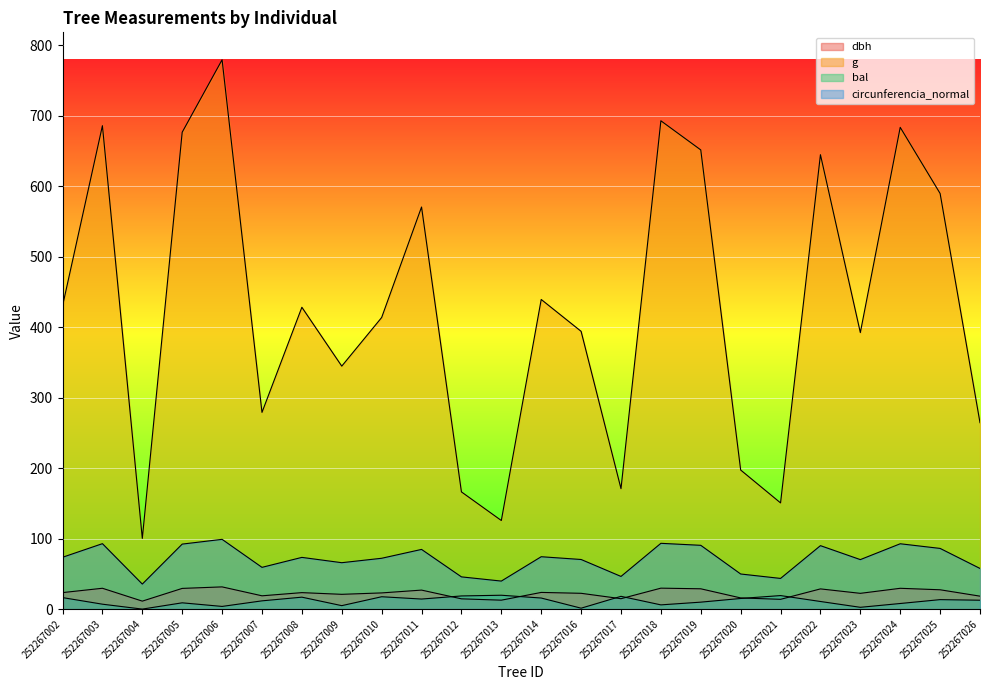

At how many categories does at least one series exceed 268?

17